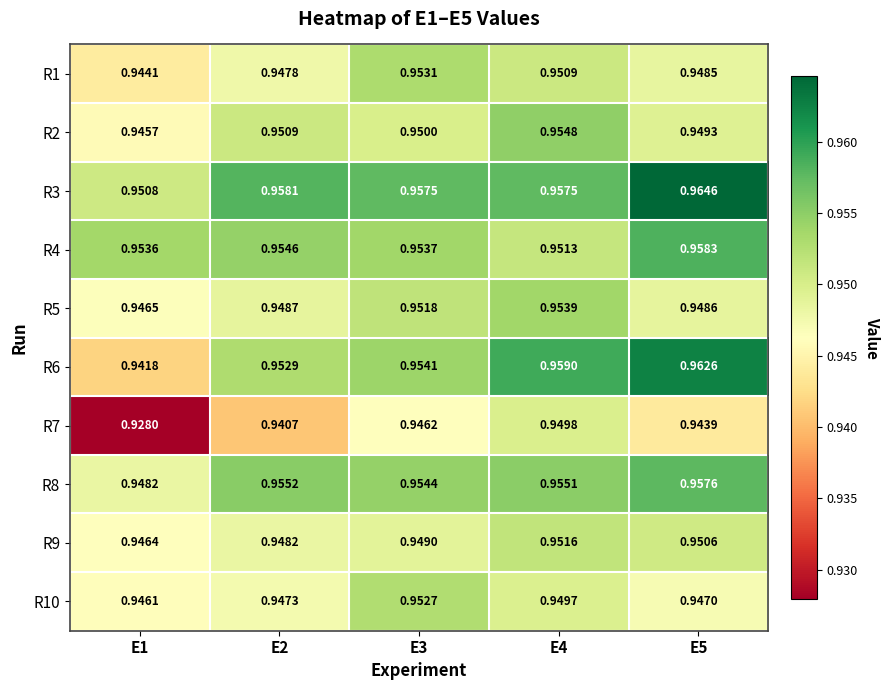

Is the value of R3 at E5 greater than the value of R1 at E5?

Yes